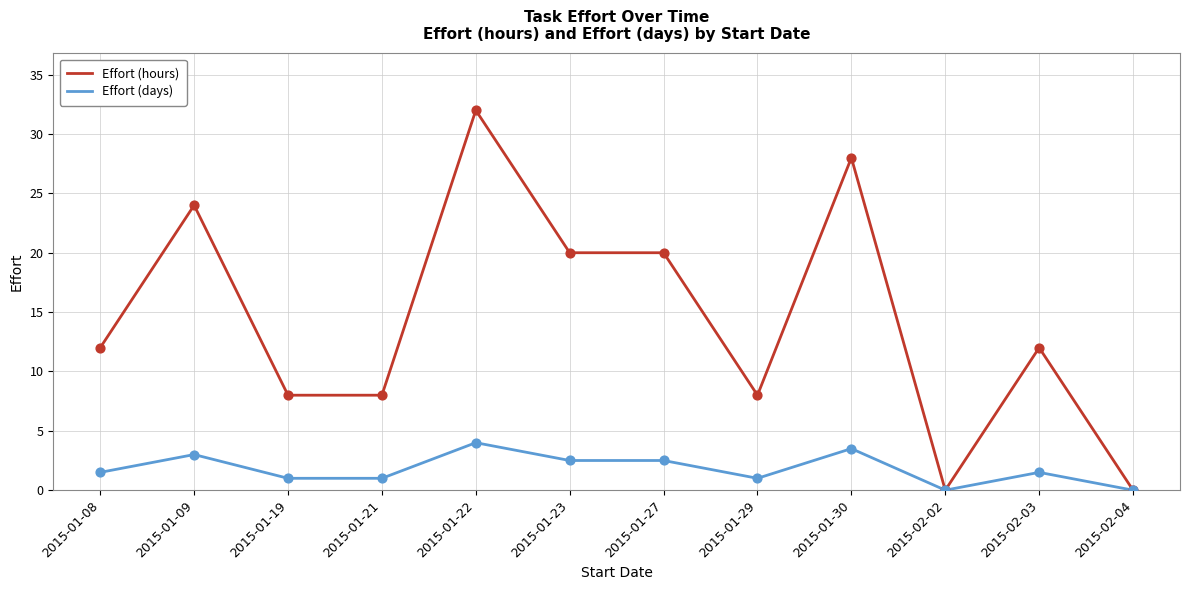

Which series has the largest range (max minus min)?

Effort (hours)